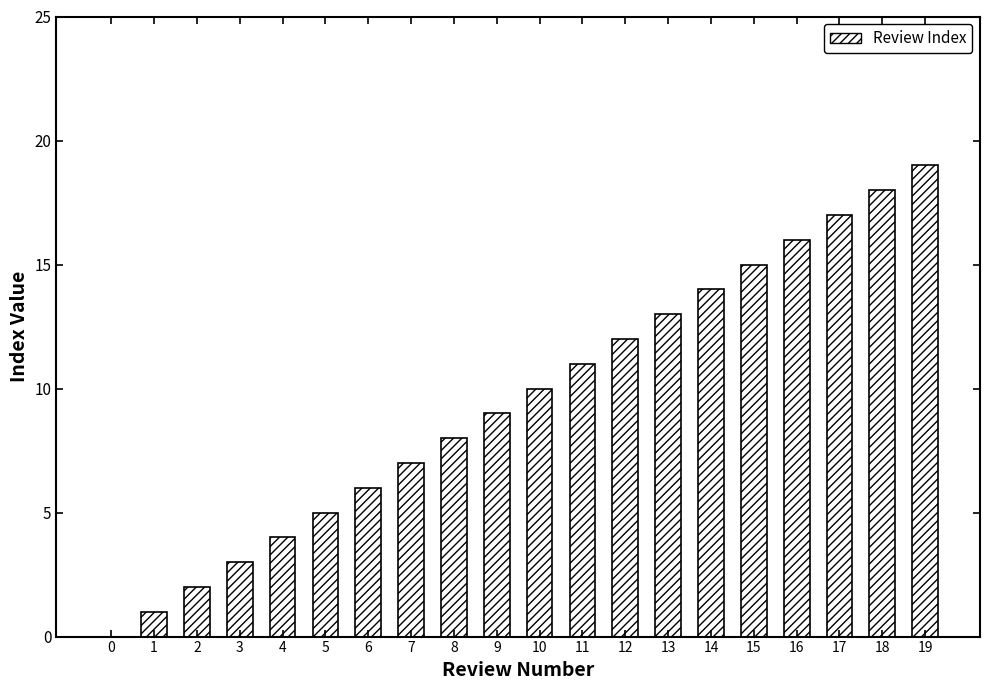

What is the difference between the values at 18 and 17?

1